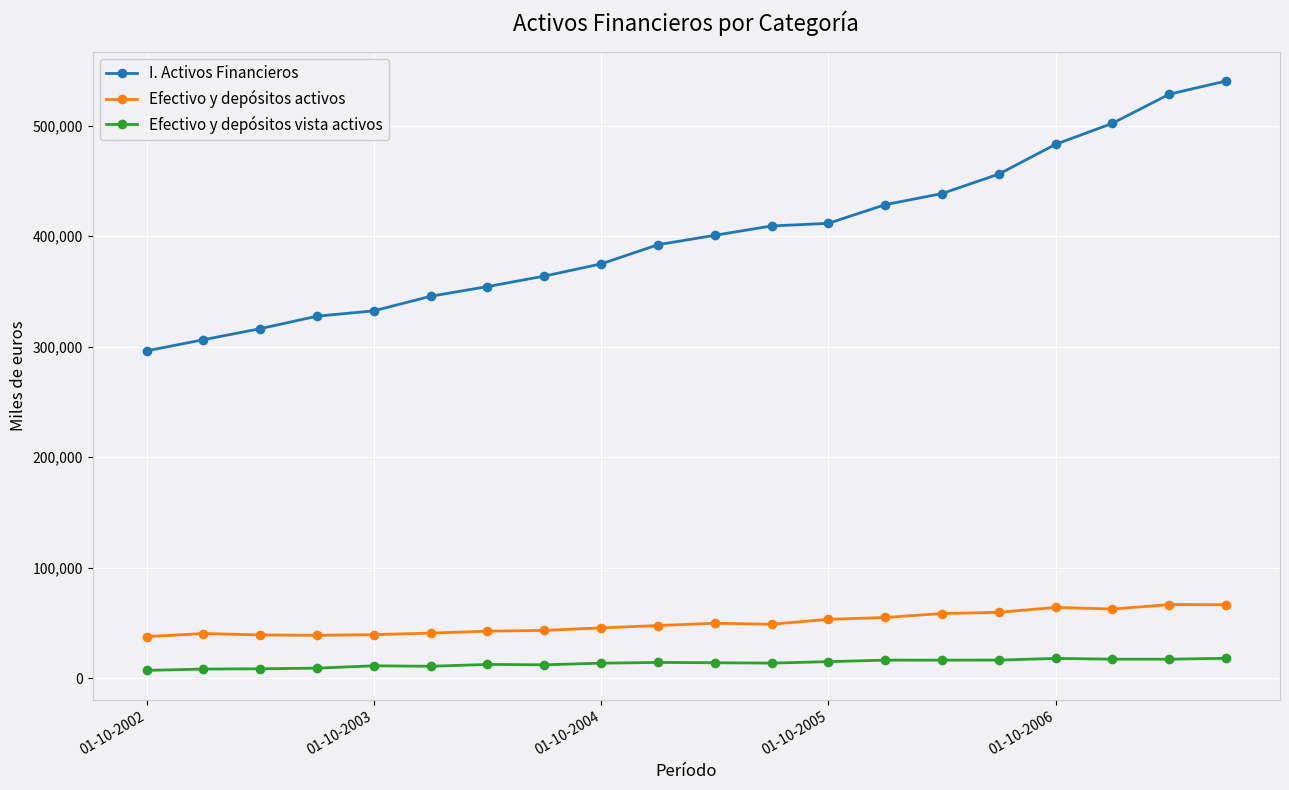

True or false: Efectivo y depósitos vista activos and I. Activos Financieros intersect in this chart.

False